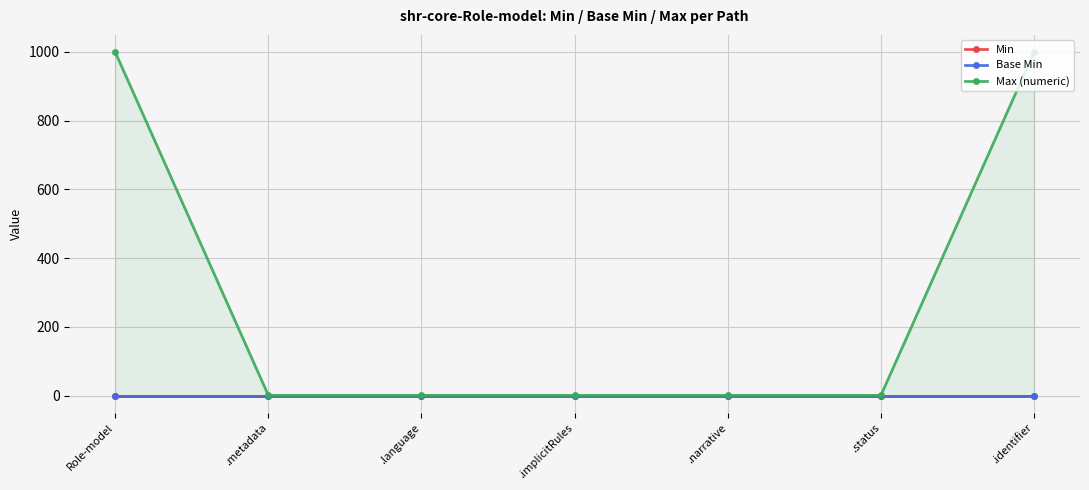

Which series has the widest spread of values?

Max (numeric)